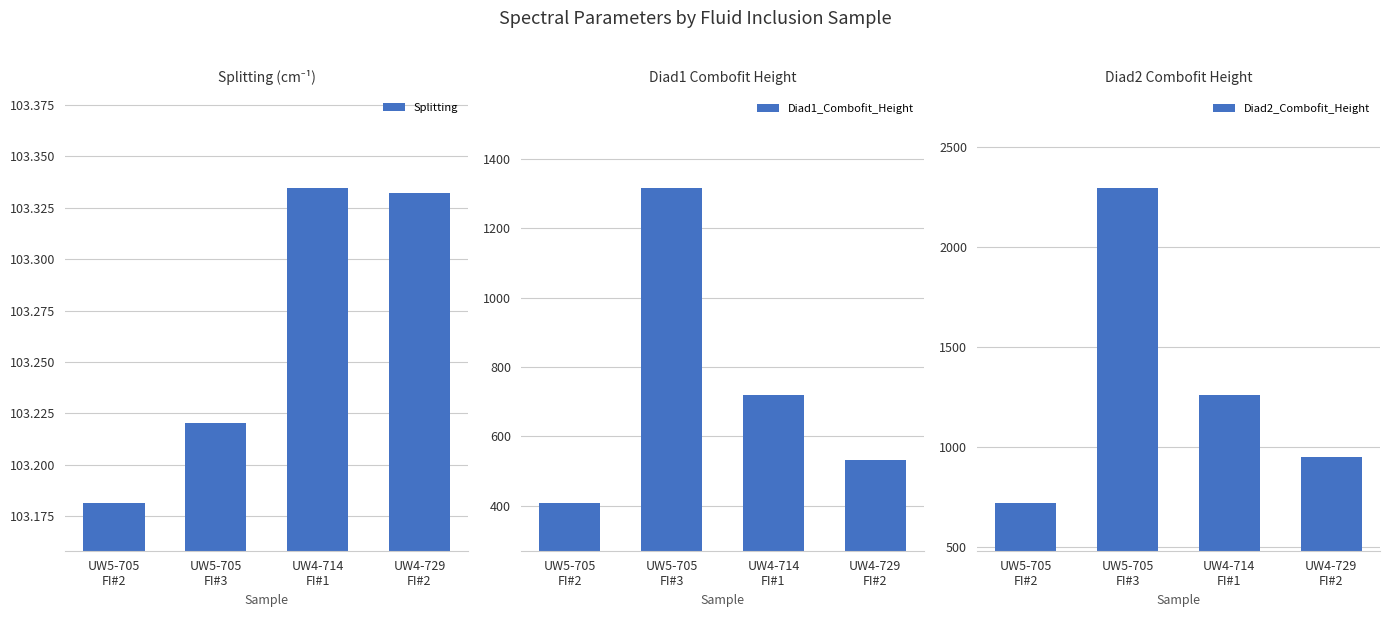

Which has a higher value, UW4-714
FI#1 or UW5-705
FI#2?

UW4-714
FI#1